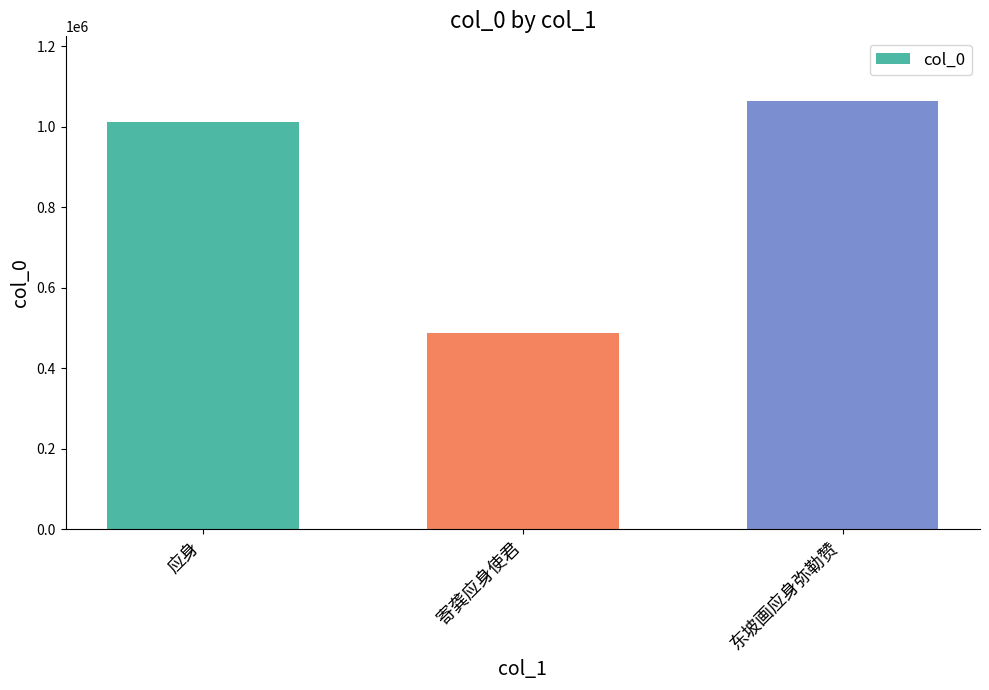

Are the bars grouped side by side (vs. stacked)?

No